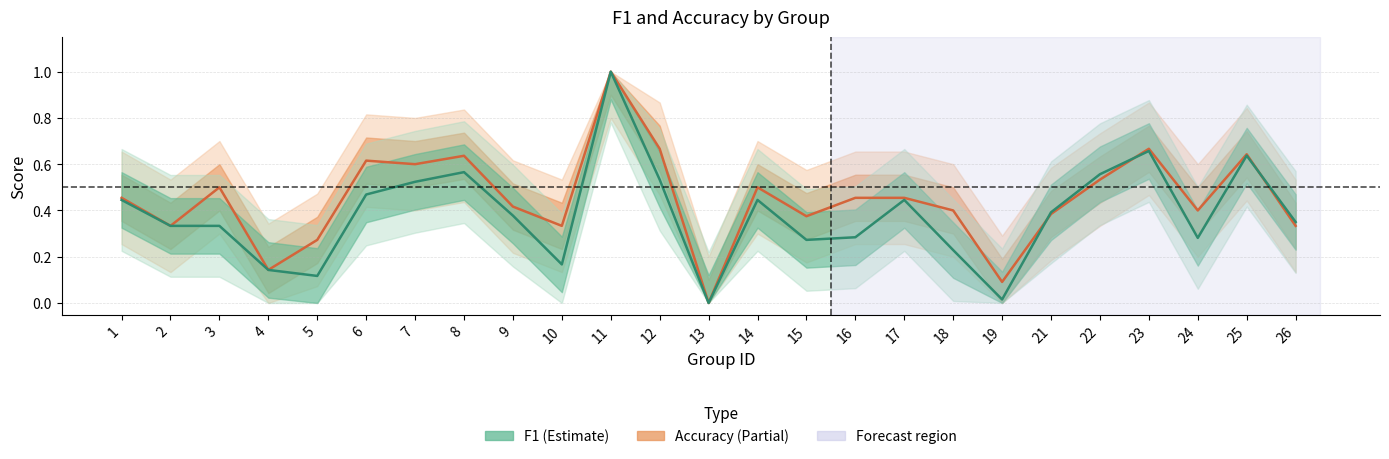

True or false: f1 and accuracy intersect in this chart.

True